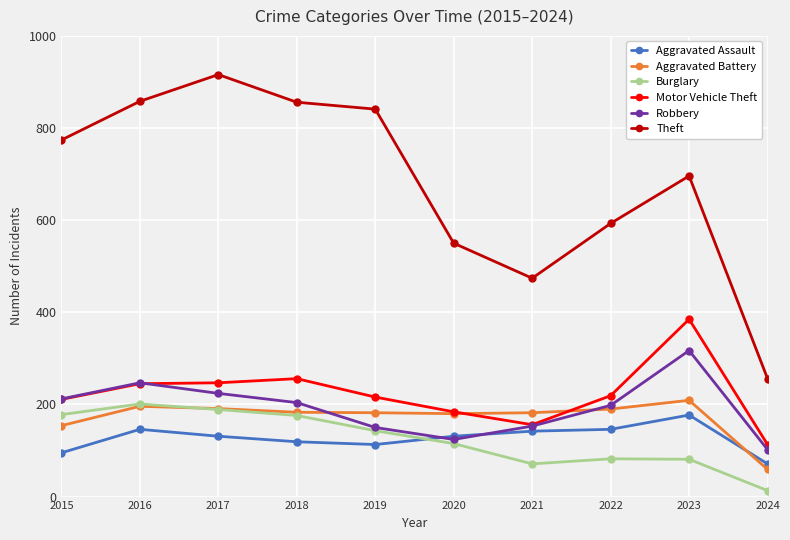

True or false: Motor Vehicle Theft has more than 1 interior local peaks.

True